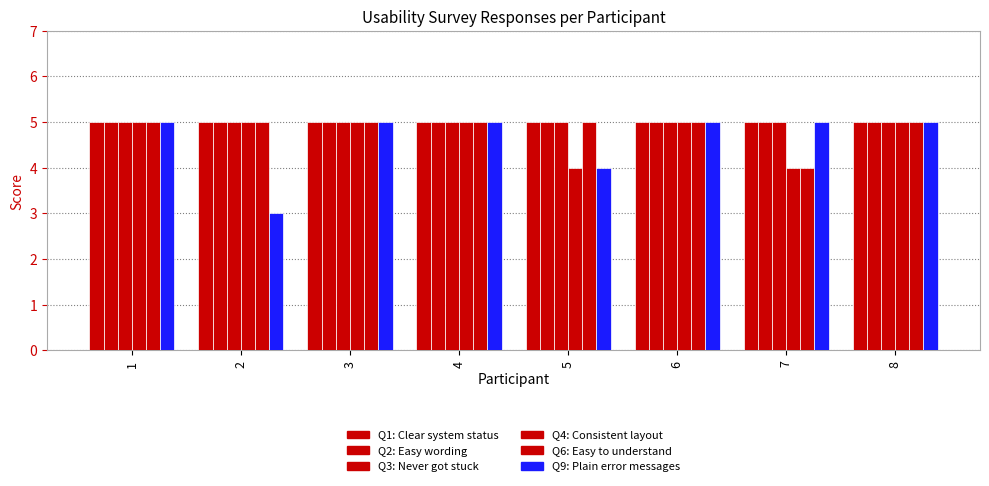

How many bars are there in each group?

6